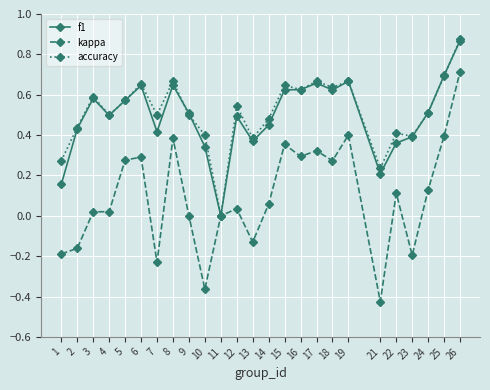

True or false: kappa has a value of 0.3 at 16.

True